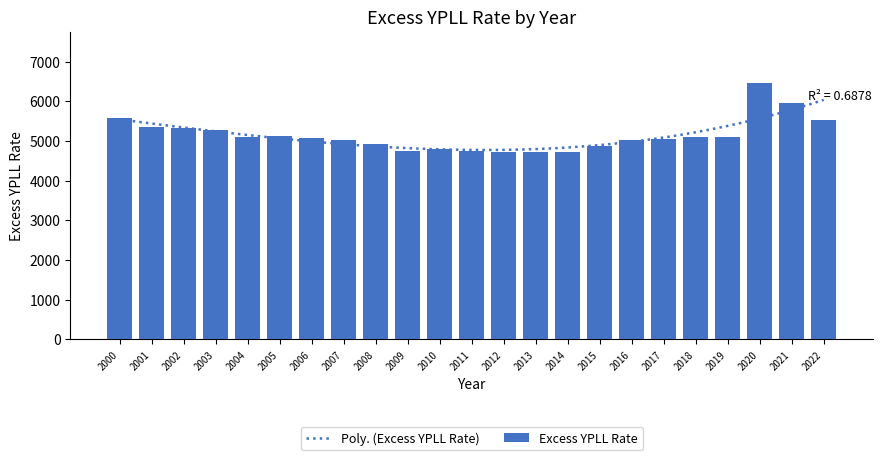

The chart shows a value of 6458.4 at 2020. True or false?

True